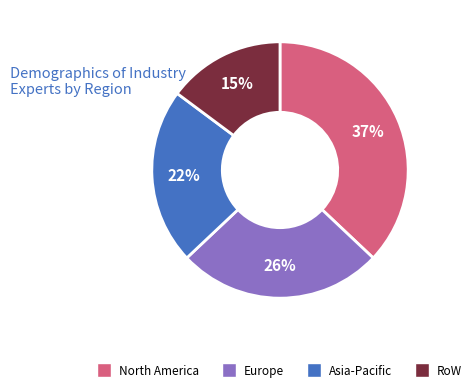

Rank the categories by value from highest to lowest.

North America, Europe, Asia-Pacific, RoW